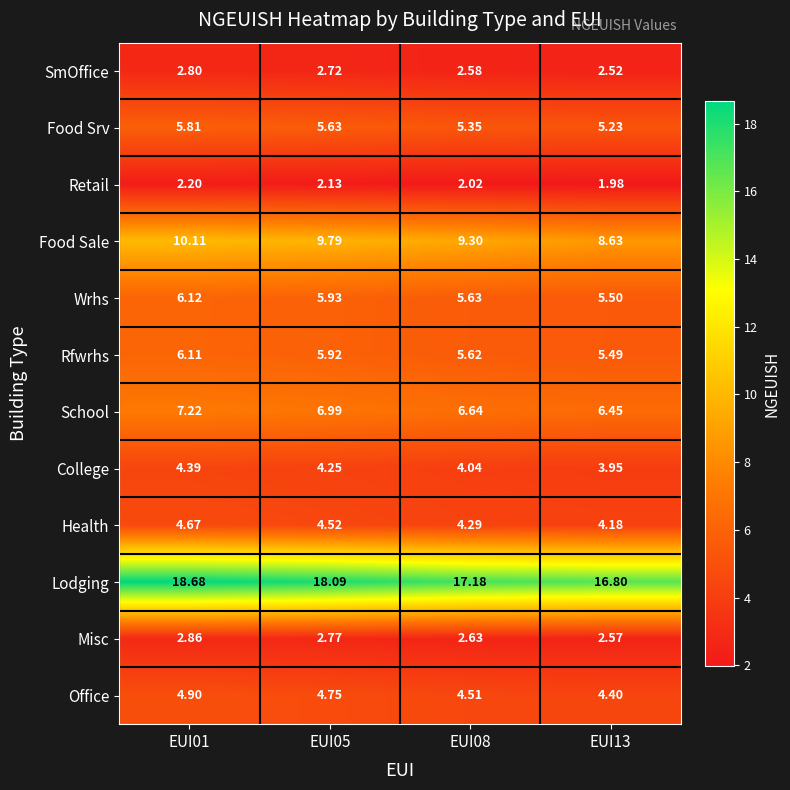

List the series in order of their peak value, highest first.

Lodging, Food Sale, School, Wrhs, Rfwrhs, Food Srv, Office, Health, College, Misc, SmOffice, Retail